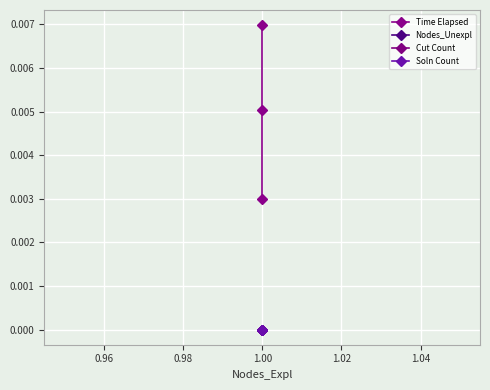

The value of Cut Count at 0.96 is 0.0. True or false?

True